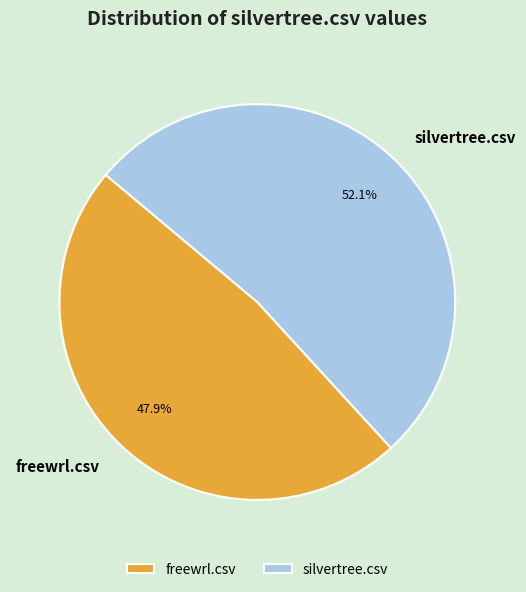

The silvertree.csv slice represents 66% of the pie. True or false?

False